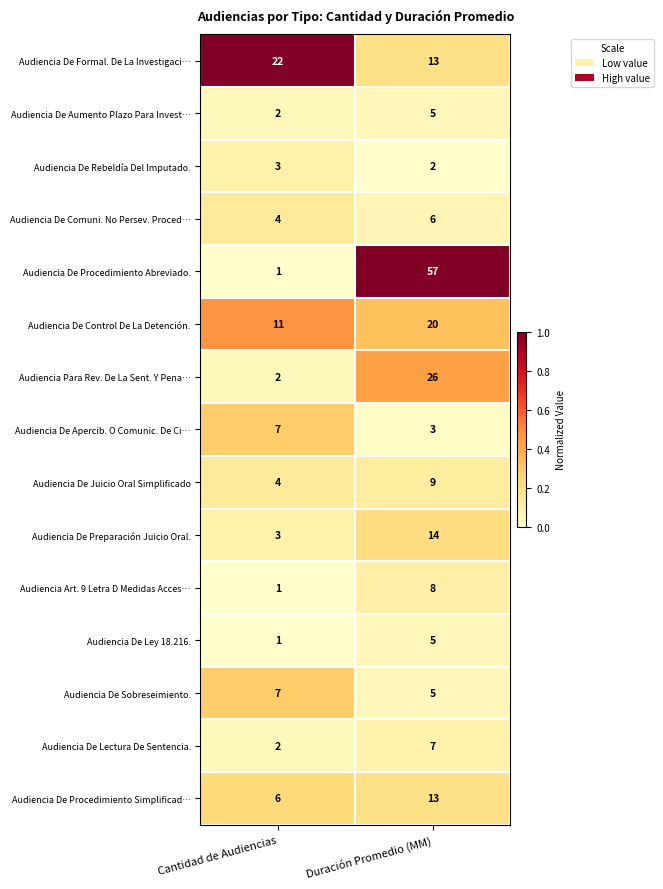

At which label is Audiencia Art. 9 Letra D Medidas Acces… closest to 4?

Cantidad de Audiencias